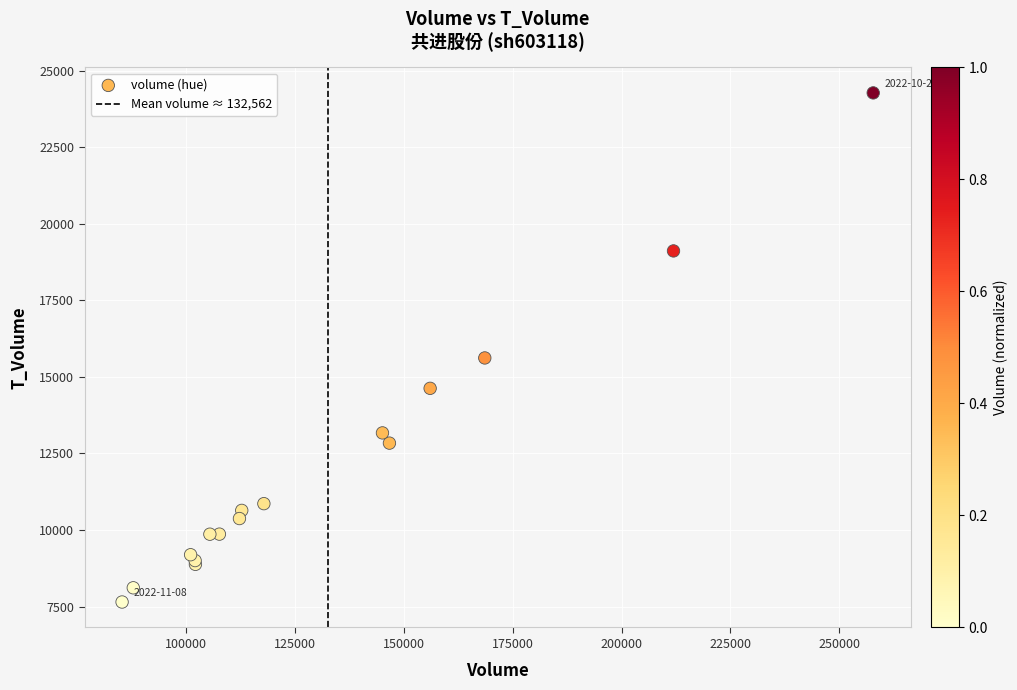

What Y value in the scatter plot is closest to 15959?

15617